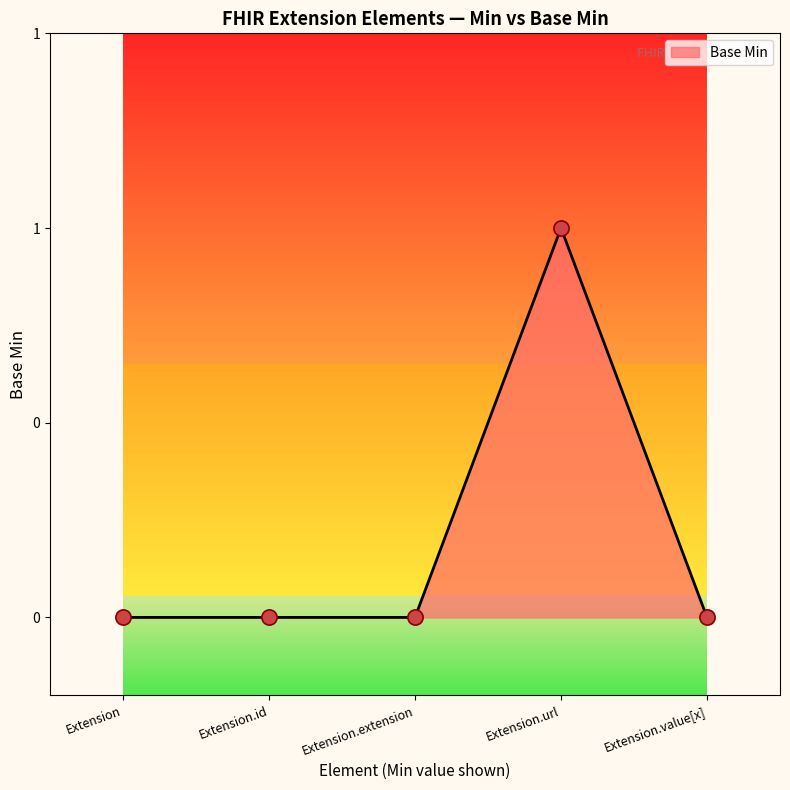

Between Extension.url and Extension.value[x], which is larger?

Extension.url